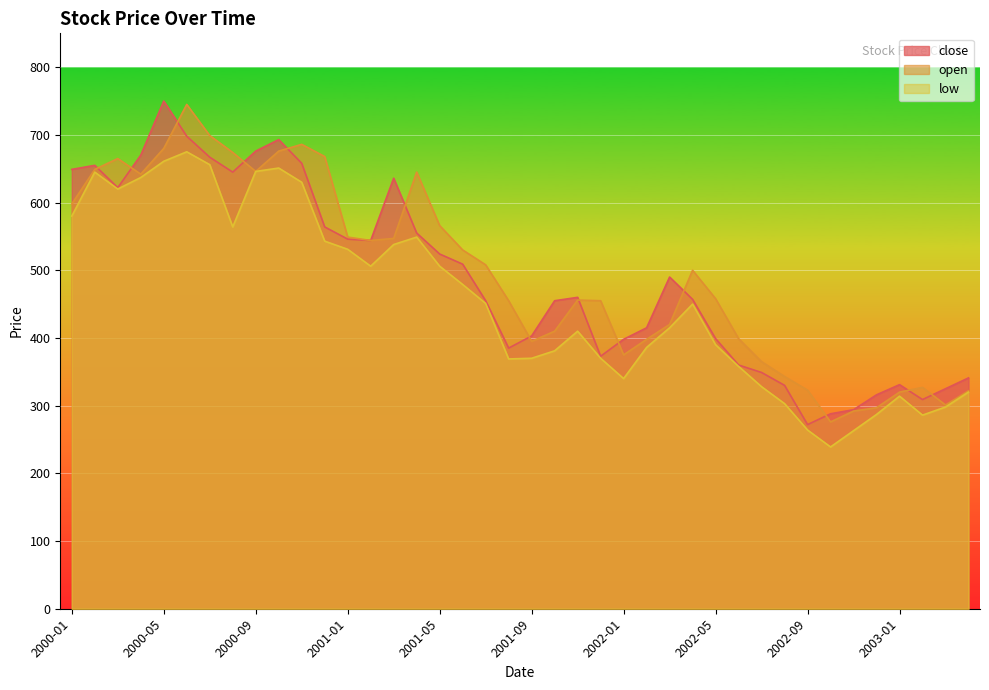

Does the chart display data point markers on the line(s)?

No